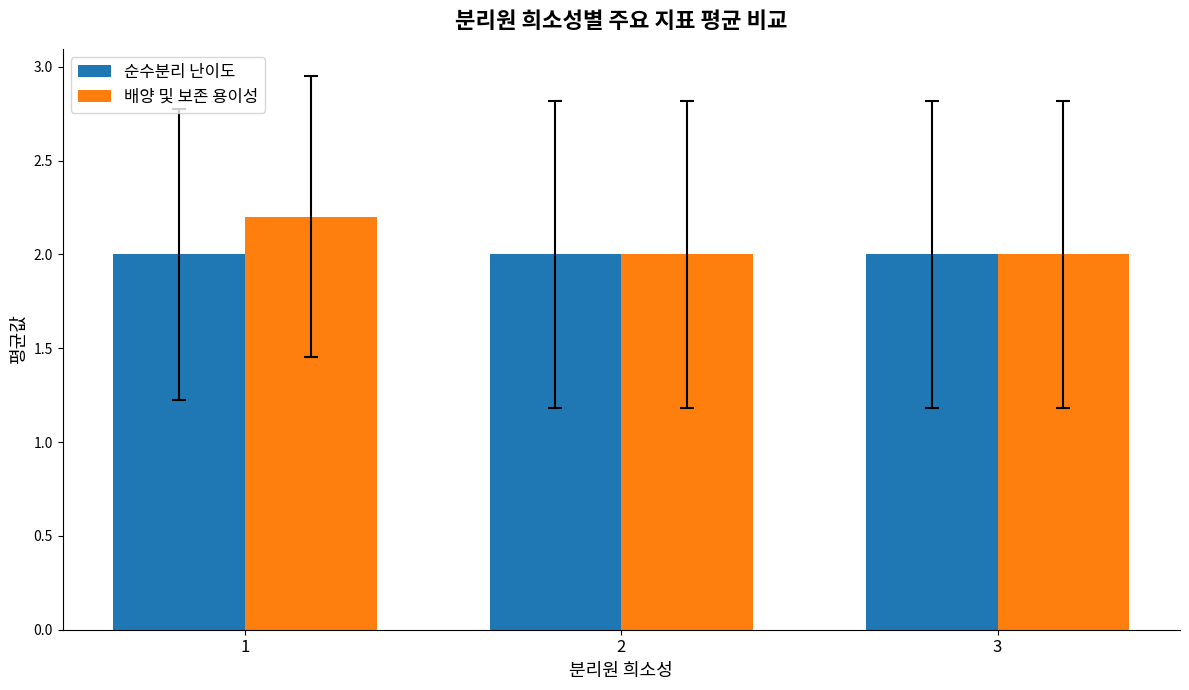

What is the lowest value of the 배양 및 보존 용이성 series?

2.0